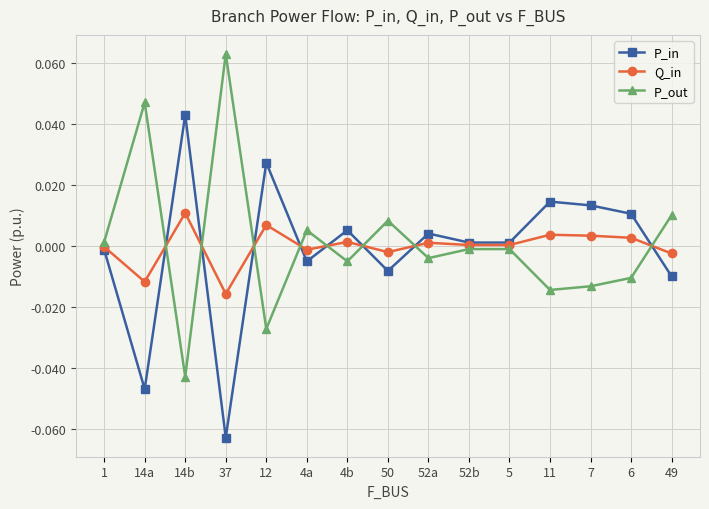

List the series in order of their peak value, lowest first.

Q_in, P_in, P_out